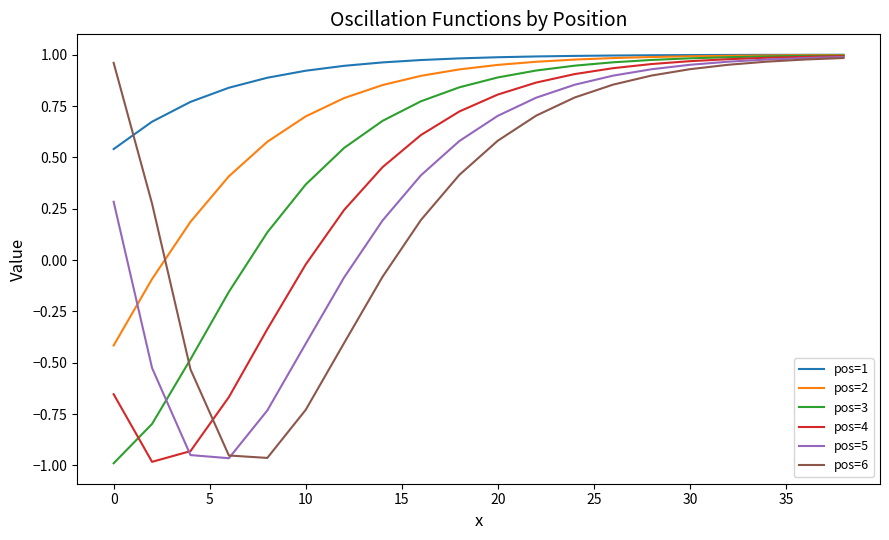

What is the difference between the second highest and minimum values in the pos=4 series?

2.0